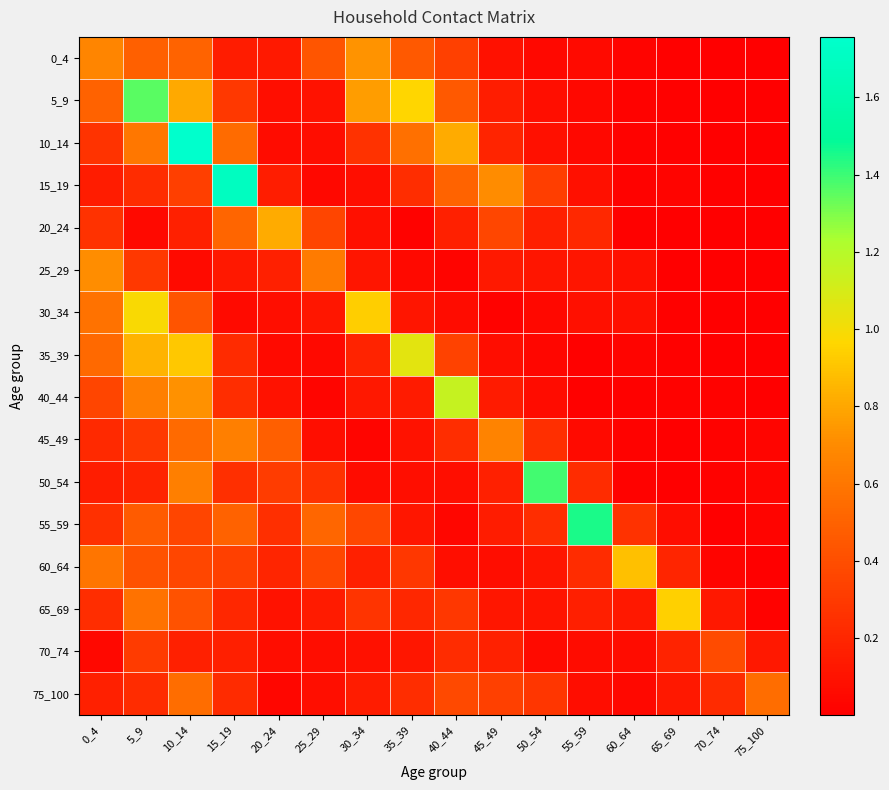

Reading left to right, transcribe all the data shown in this chart.

0_4: 0_4=0.7	5_9=0.5	10_14=0.5	15_19=0.1	20_24=0.1	25_29=0.4	30_34=0.7	35_39=0.5	40_44=0.3	45_49=0.1	50_54=0.0	55_59=0.1	60_64=0.0	65_69=0.0	70_74=0.0	75_100=0.0
5_9: 0_4=0.5	5_9=1.4	10_14=0.8	15_19=0.3	20_24=0.1	25_29=0.1	30_34=0.8	35_39=1.0	40_44=0.5	45_49=0.2	50_54=0.1	55_59=0.0	60_64=0.0	65_69=0.0	70_74=0.0	75_100=0.0
10_14: 0_4=0.3	5_9=0.6	10_14=1.8	15_19=0.5	20_24=0.1	25_29=0.1	30_34=0.3	35_39=0.6	40_44=0.8	45_49=0.2	50_54=0.1	55_59=0.0	60_64=0.0	65_69=0.0	70_74=0.0	75_100=0.0
15_19: 0_4=0.1	5_9=0.2	10_14=0.3	15_19=1.7	20_24=0.2	25_29=0.0	30_34=0.1	35_39=0.2	40_44=0.5	45_49=0.7	50_54=0.3	55_59=0.1	60_64=0.0	65_69=0.0	70_74=0.0	75_100=0.0
20_24: 0_4=0.3	5_9=0.1	10_14=0.2	15_19=0.5	20_24=0.8	25_29=0.4	30_34=0.1	35_39=0.0	40_44=0.2	45_49=0.4	50_54=0.2	55_59=0.2	60_64=0.0	65_69=0.0	70_74=0.0	75_100=0.0
25_29: 0_4=0.7	5_9=0.3	10_14=0.1	15_19=0.1	20_24=0.2	25_29=0.6	30_34=0.1	35_39=0.1	40_44=0.0	45_49=0.1	50_54=0.1	55_59=0.1	60_64=0.1	65_69=0.0	70_74=0.0	75_100=0.0
30_34: 0_4=0.6	5_9=1.0	10_14=0.4	15_19=0.1	20_24=0.1	25_29=0.1	30_34=0.9	35_39=0.1	40_44=0.1	45_49=0.0	50_54=0.0	55_59=0.1	60_64=0.1	65_69=0.0	70_74=0.0	75_100=0.0
35_39: 0_4=0.5	5_9=0.8	10_14=0.9	15_19=0.2	20_24=0.1	25_29=0.1	30_34=0.2	35_39=1.1	40_44=0.3	45_49=0.1	50_54=0.0	55_59=0.0	60_64=0.0	65_69=0.0	70_74=0.0	75_100=0.0
40_44: 0_4=0.4	5_9=0.6	10_14=0.7	15_19=0.2	20_24=0.1	25_29=0.0	30_34=0.1	35_39=0.1	40_44=1.1	45_49=0.1	50_54=0.1	55_59=0.0	60_64=0.0	65_69=0.0	70_74=0.0	75_100=0.0
45_49: 0_4=0.2	5_9=0.3	10_14=0.5	15_19=0.6	20_24=0.5	25_29=0.1	30_34=0.0	35_39=0.1	40_44=0.2	45_49=0.7	50_54=0.2	55_59=0.1	60_64=0.0	65_69=0.0	70_74=0.0	75_100=0.0
50_54: 0_4=0.2	5_9=0.2	10_14=0.6	15_19=0.2	20_24=0.3	25_29=0.3	30_34=0.1	35_39=0.1	40_44=0.1	45_49=0.2	50_54=1.4	55_59=0.2	60_64=0.0	65_69=0.0	70_74=0.0	75_100=0.0
55_59: 0_4=0.3	5_9=0.5	10_14=0.4	15_19=0.5	20_24=0.2	25_29=0.5	30_34=0.4	35_39=0.1	40_44=0.0	45_49=0.1	50_54=0.2	55_59=1.5	60_64=0.3	65_69=0.1	70_74=0.0	75_100=0.0
60_64: 0_4=0.6	5_9=0.4	10_14=0.4	15_19=0.3	20_24=0.2	25_29=0.4	30_34=0.2	35_39=0.3	40_44=0.1	45_49=0.1	50_54=0.1	55_59=0.2	60_64=0.9	65_69=0.2	70_74=0.0	75_100=0.0
65_69: 0_4=0.2	5_9=0.6	10_14=0.4	15_19=0.2	20_24=0.1	25_29=0.1	30_34=0.3	35_39=0.2	40_44=0.3	45_49=0.1	50_54=0.1	55_59=0.2	60_64=0.1	65_69=0.9	70_74=0.1	75_100=0.0
70_74: 0_4=0.0	5_9=0.3	10_14=0.2	15_19=0.2	20_24=0.1	25_29=0.1	30_34=0.1	35_39=0.1	40_44=0.2	45_49=0.2	50_54=0.1	55_59=0.1	60_64=0.1	65_69=0.2	70_74=0.4	75_100=0.1
75_100: 0_4=0.2	5_9=0.2	10_14=0.6	15_19=0.2	20_24=0.0	25_29=0.1	30_34=0.1	35_39=0.2	40_44=0.4	45_49=0.3	50_54=0.3	55_59=0.1	60_64=0.0	65_69=0.1	70_74=0.2	75_100=0.6